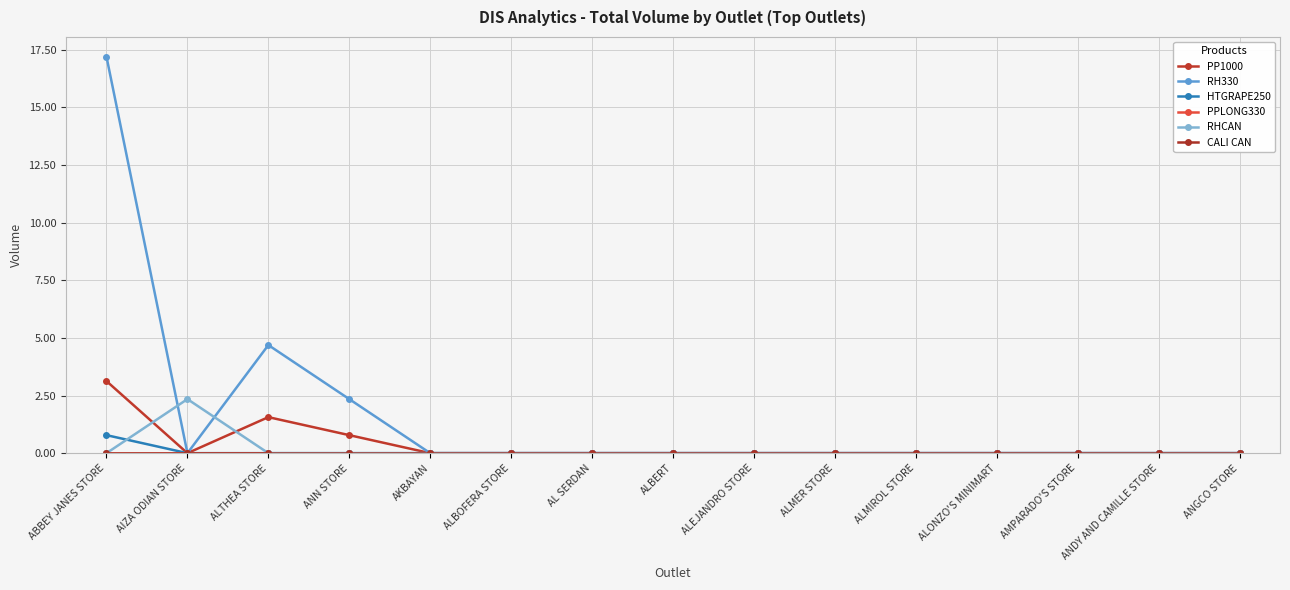

Does the chart have visible grid lines?

Yes